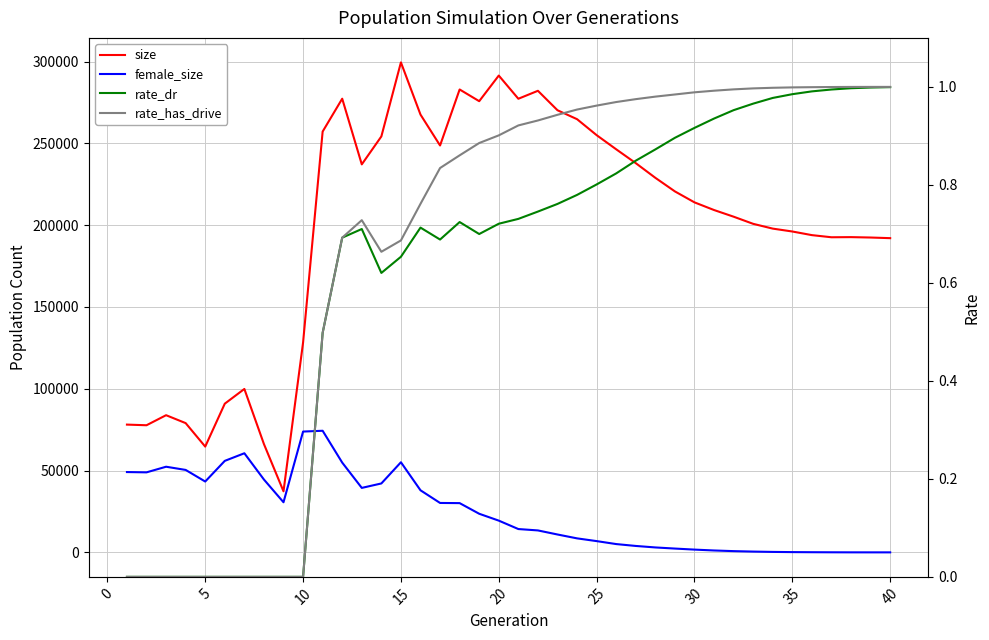

What are all the series names shown in the legend?

size, female_size, rate_dr, rate_has_drive